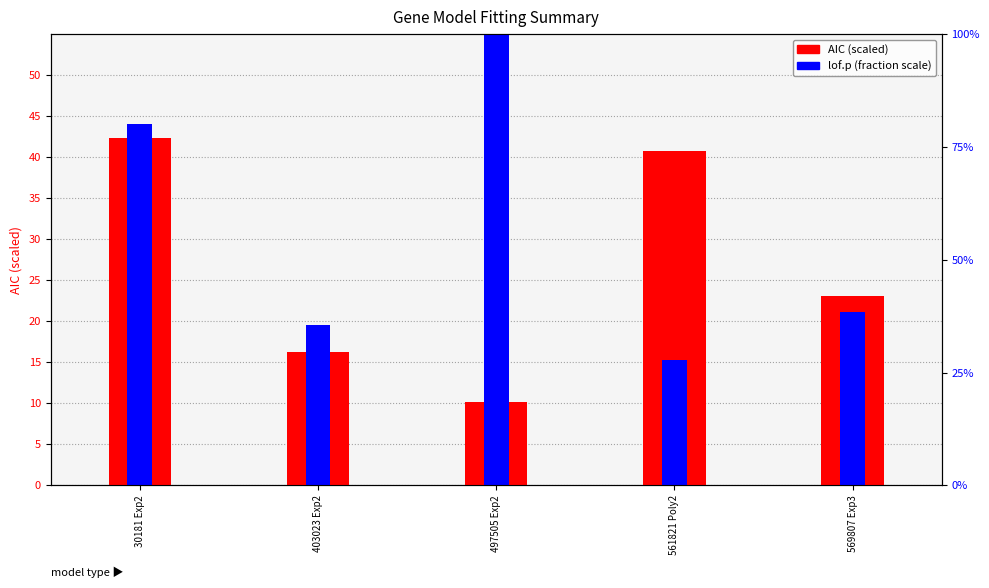

Rank the categories by AIC (scaled) value from lowest to highest.

497505 Exp2, 403023 Exp2, 569807 Exp3, 561821 Poly2, 30181 Exp2